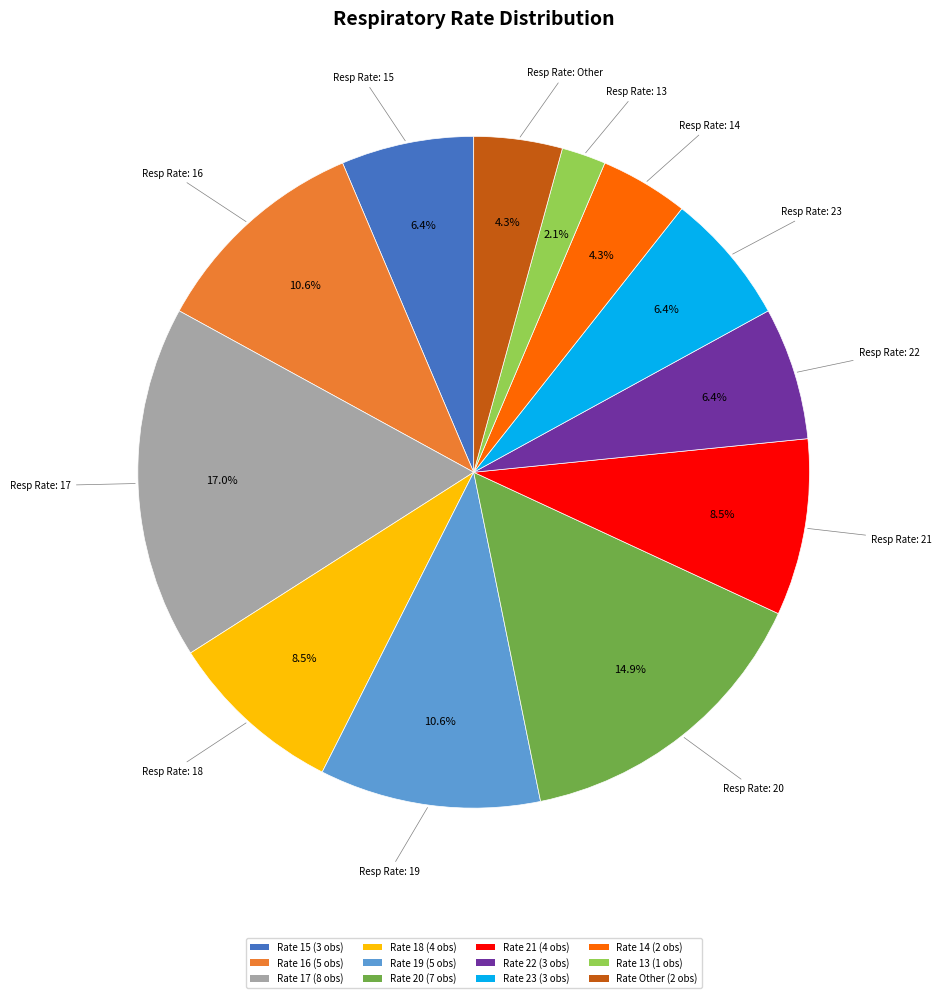

Which slice is the largest?

Rate 17 (8 obs)